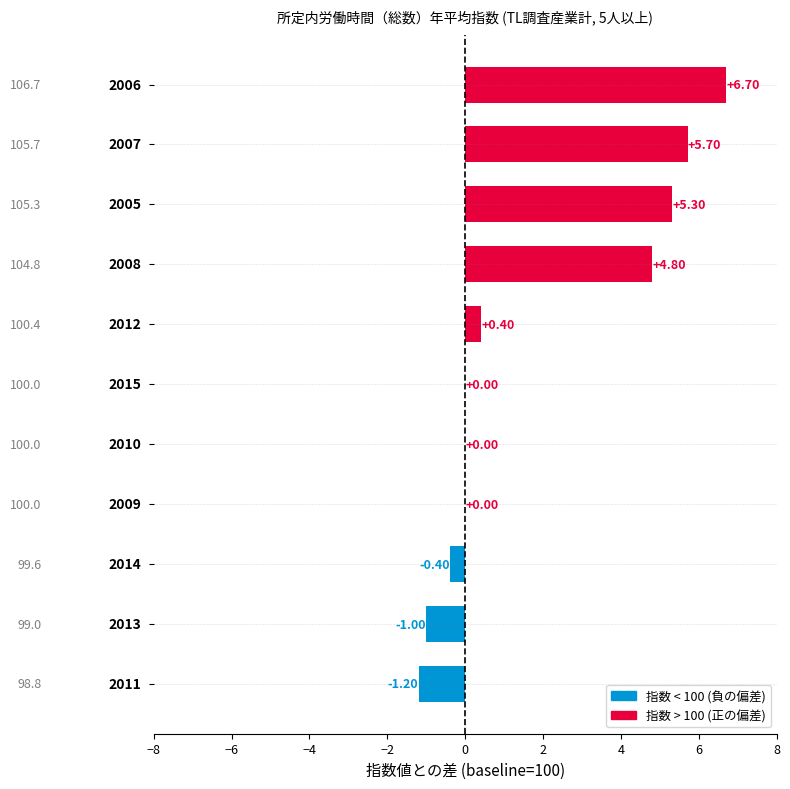

What is the sum of all values?

20.3